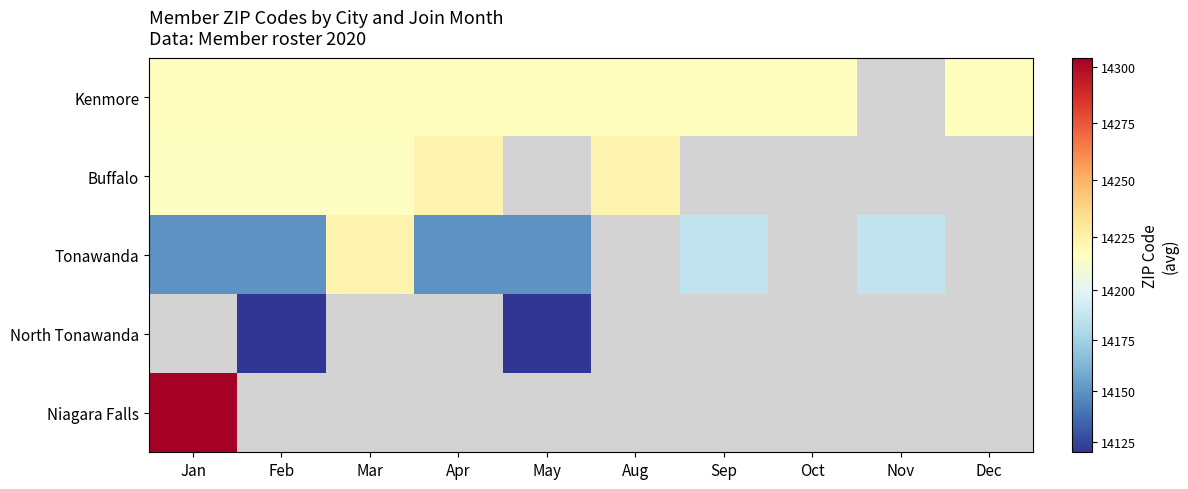

How many data points does each series have?

10